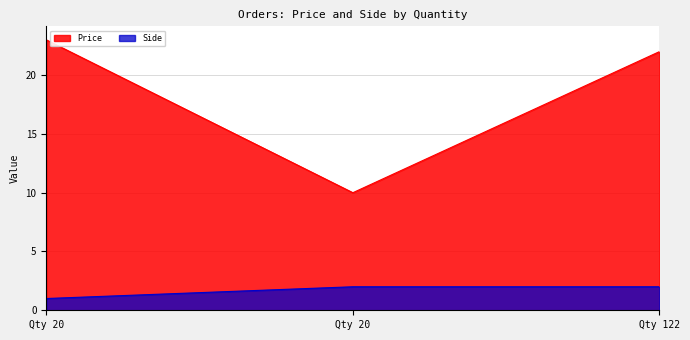

Which series has the widest spread of values?

Price